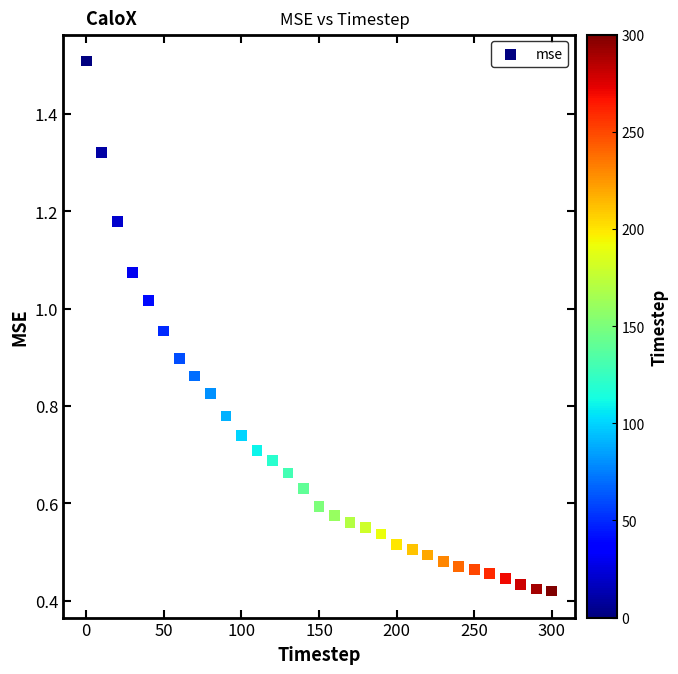

What is the range of X values (max minus min)?

300.0